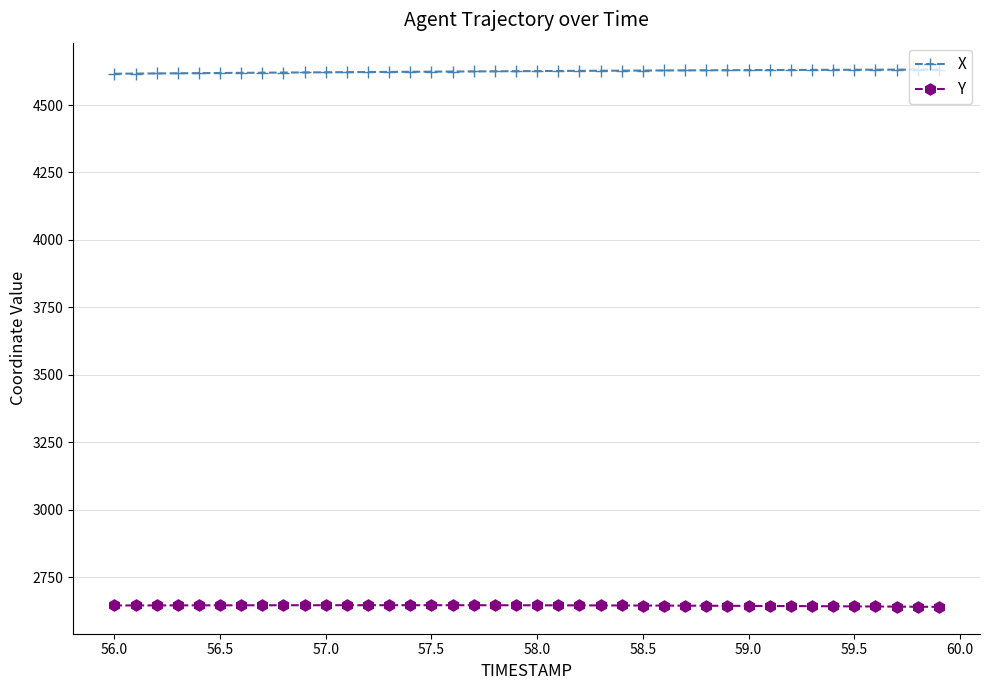

What is the minimum value for Y?

2640.2